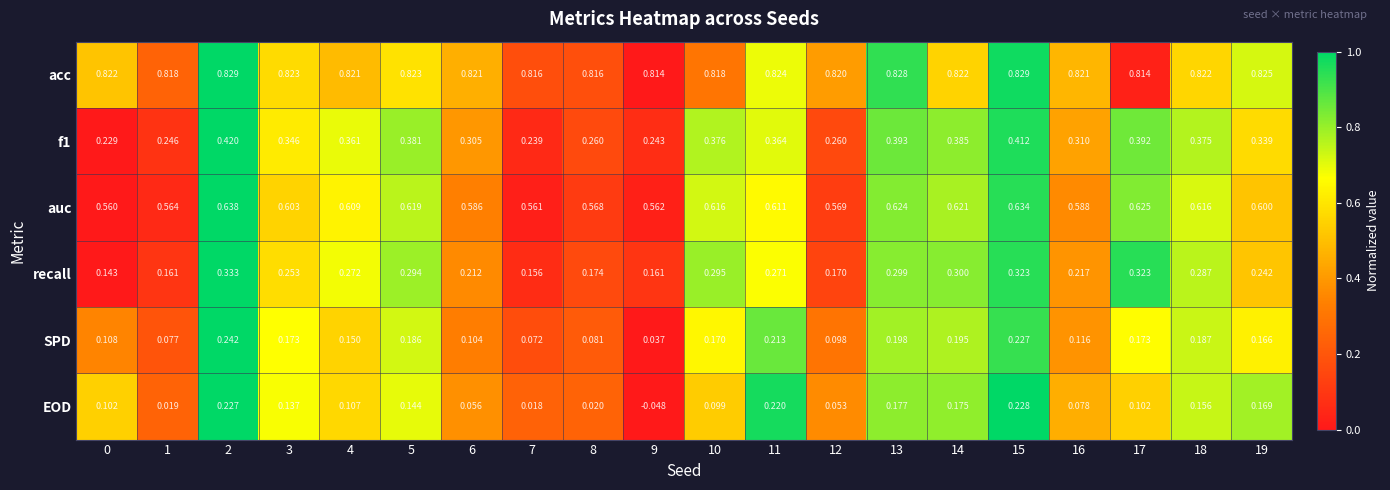

Is the value of f1 at 5 greater than the value of EOD at 8?

Yes